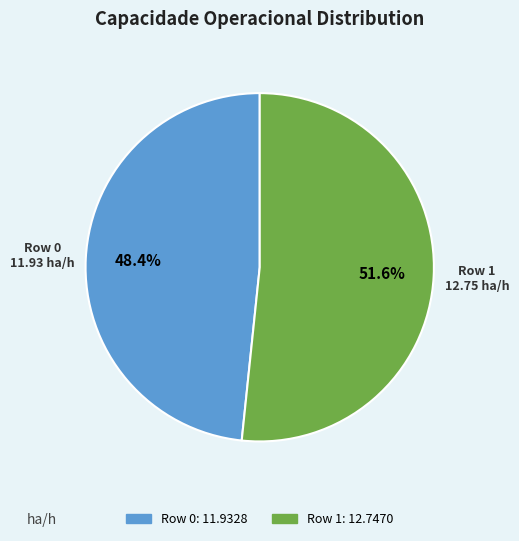

To the nearest percent, what portion does Row 0 represent?

48%